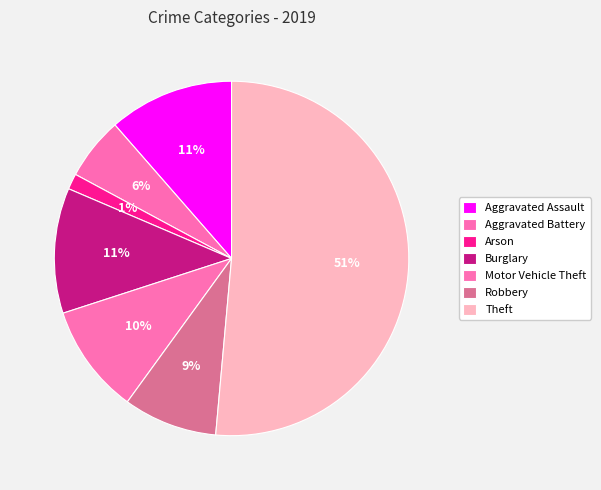

To the nearest percent, what is the difference between the Burglary and Theft slice percentages?

40%